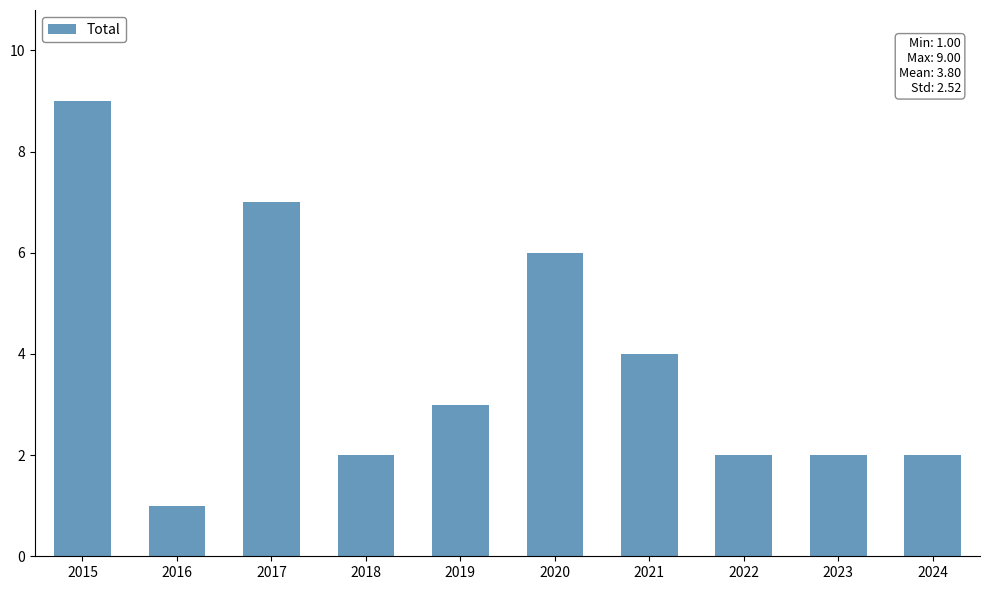

What is the difference between the maximum and minimum values?

8